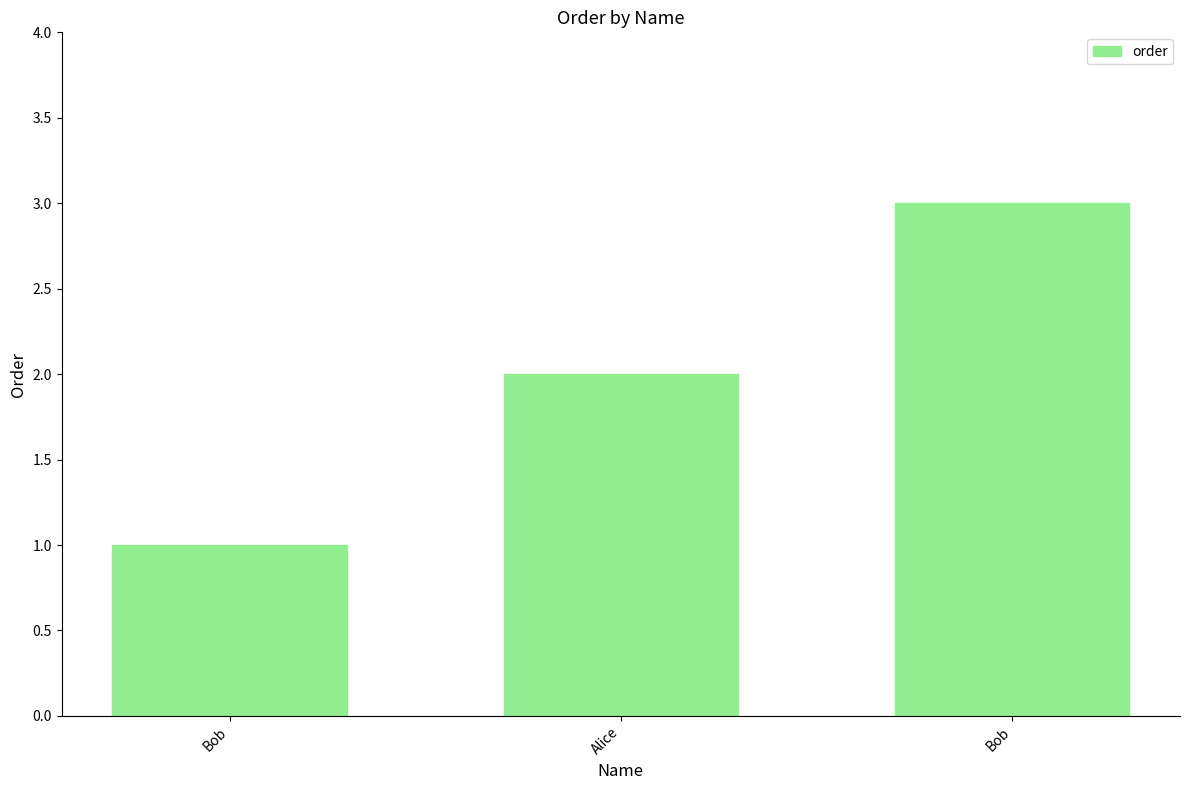

Count the number of categories in the chart.

3